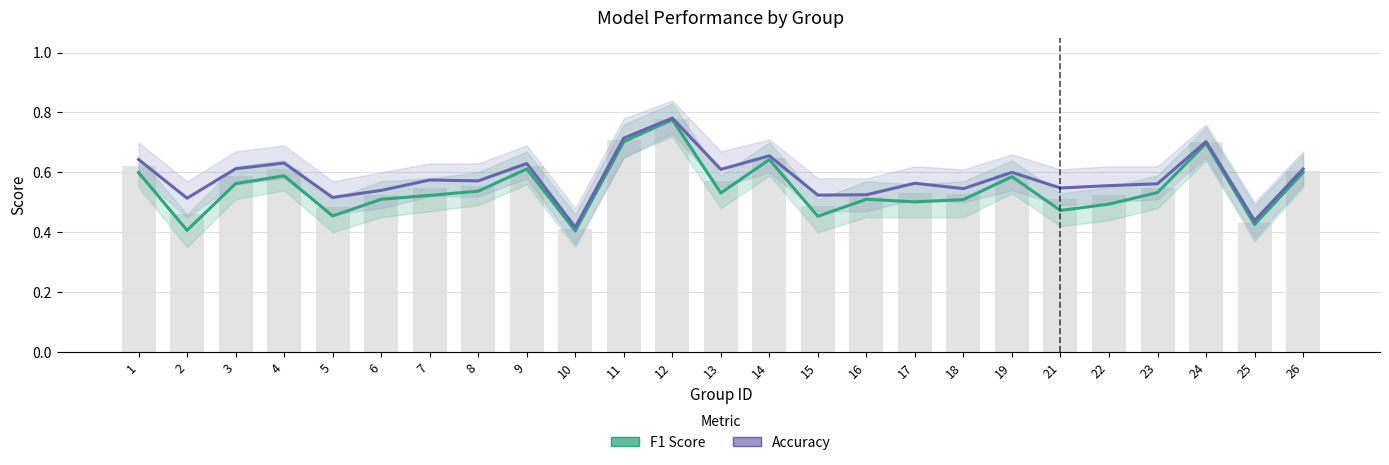

The F1 Score series shows 1.0 at 4. True or false?

False